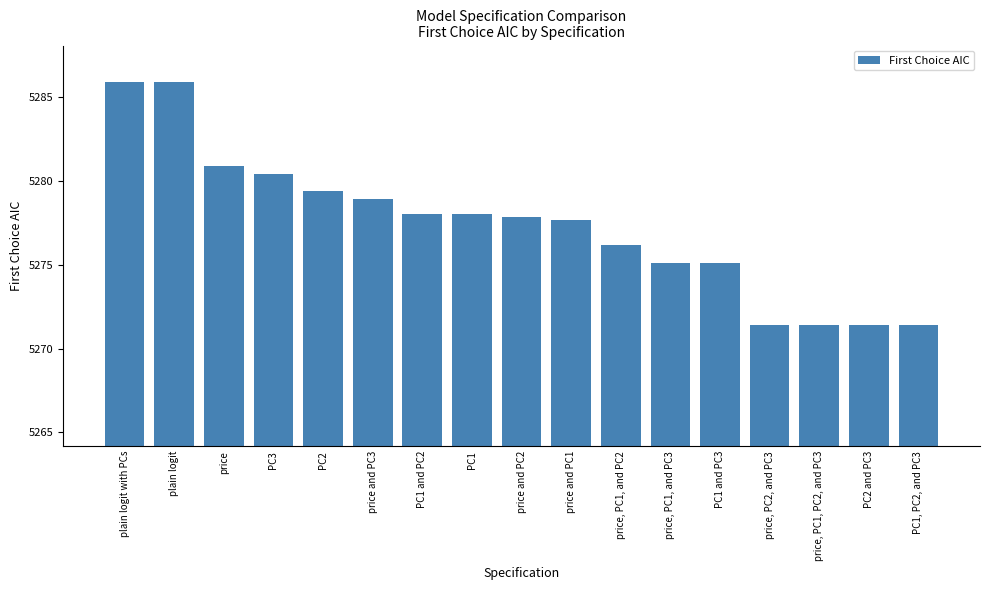

What is the difference between the values at price, PC2, and PC3 and PC3?

9.0